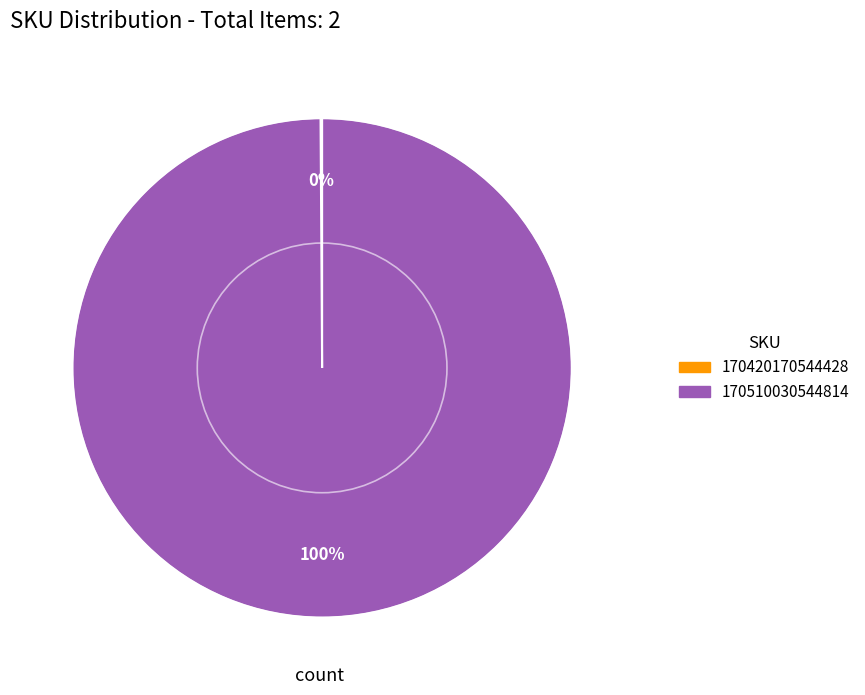

Does any single category account for the majority?

Yes